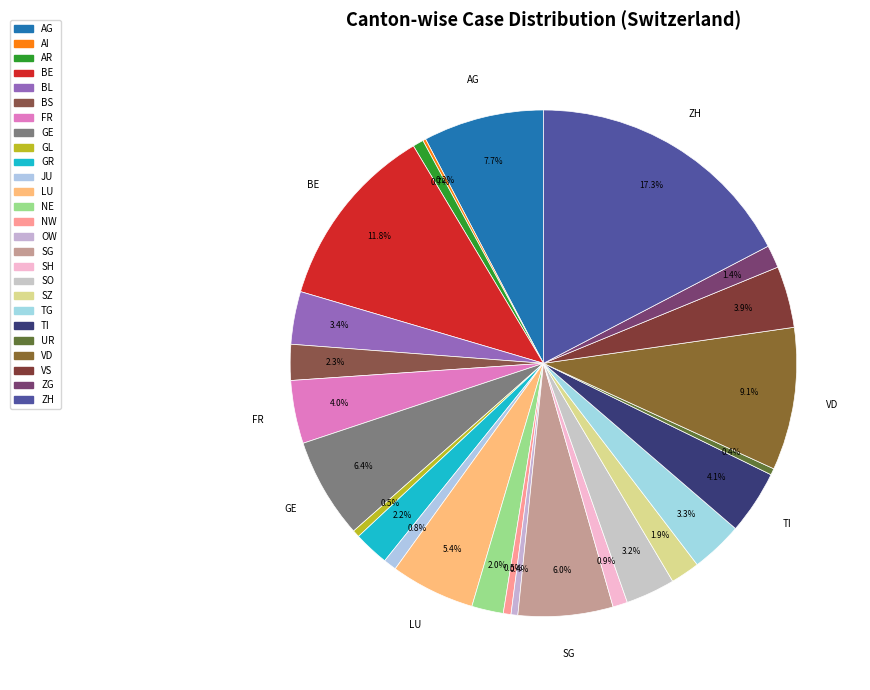

To the nearest percent, what portion does ZH represent?

17%